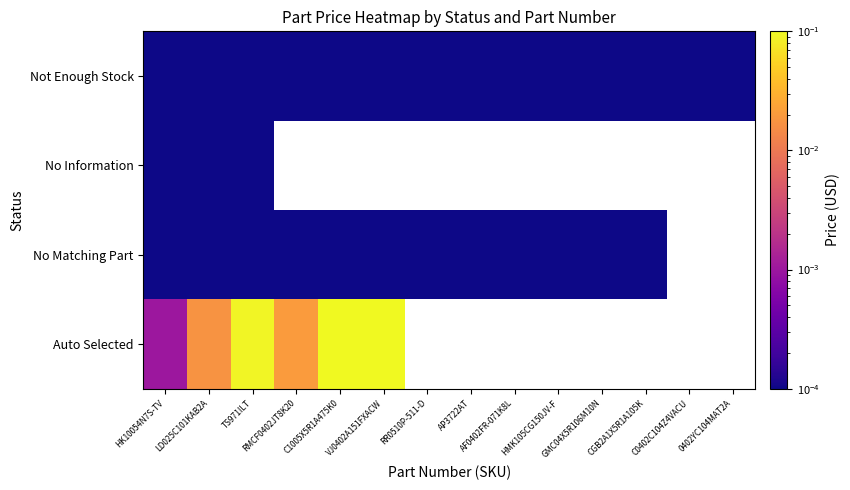

At how many categories does at least one series exceed 0?

14